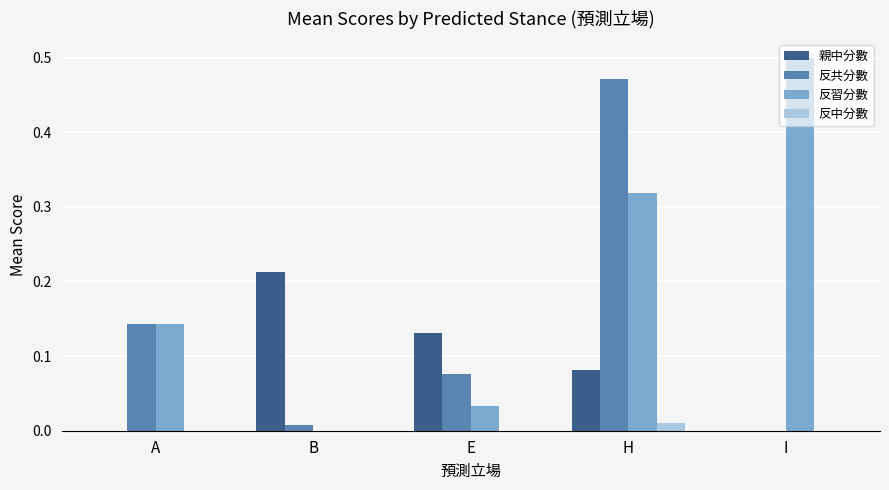

Are the bars horizontal?

No